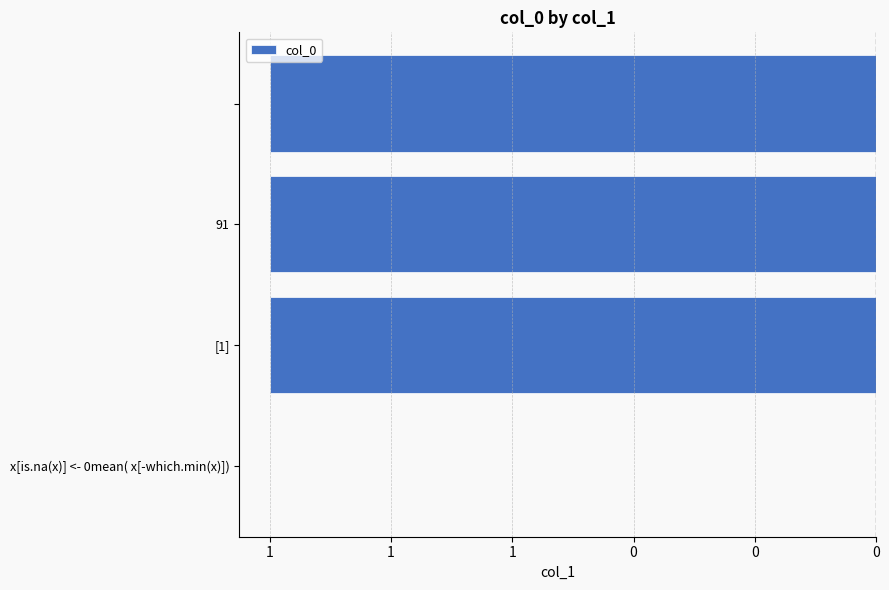

Are the bars horizontal?

Yes